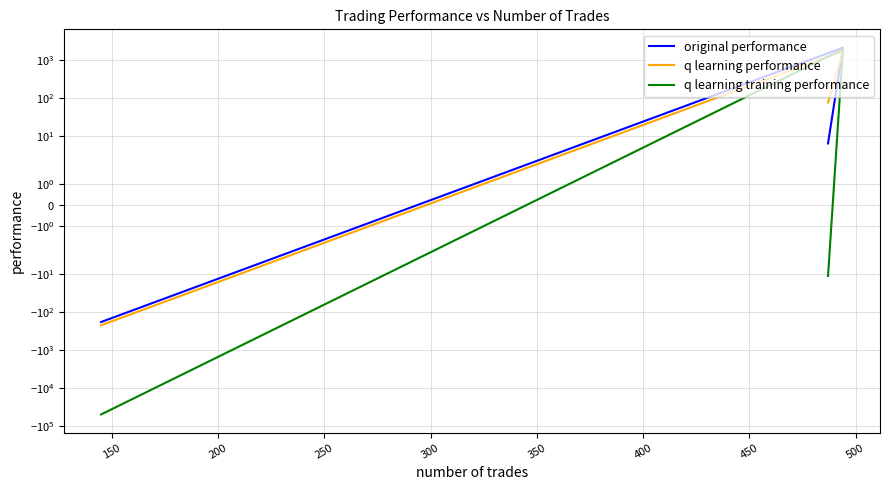

Does the chart display data point markers on the line(s)?

No